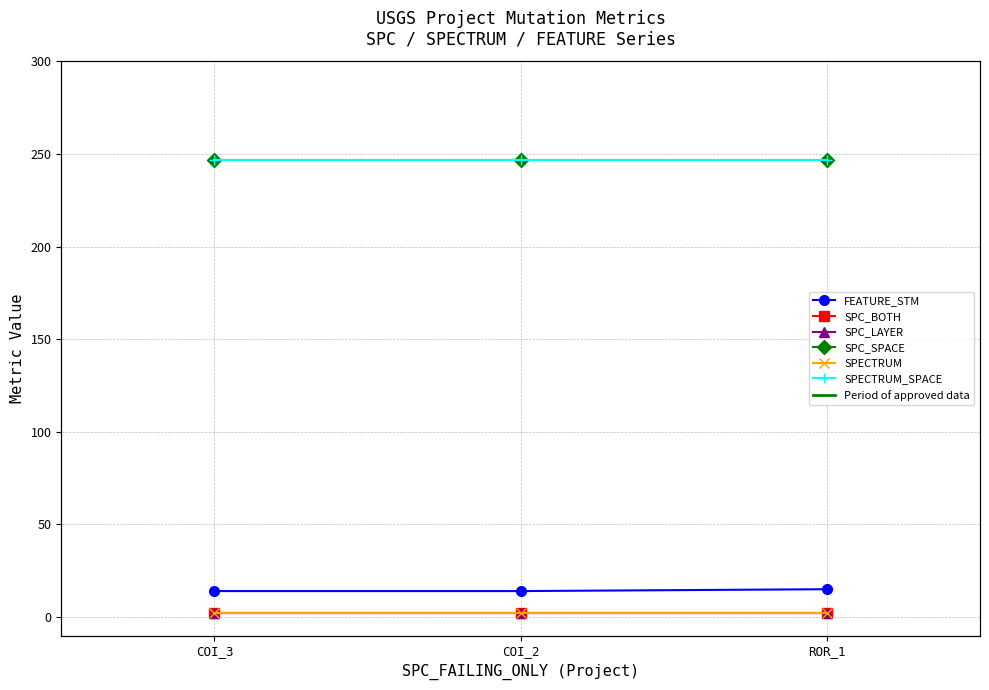

The SPC_LAYER series shows 2 at COI_3. True or false?

True